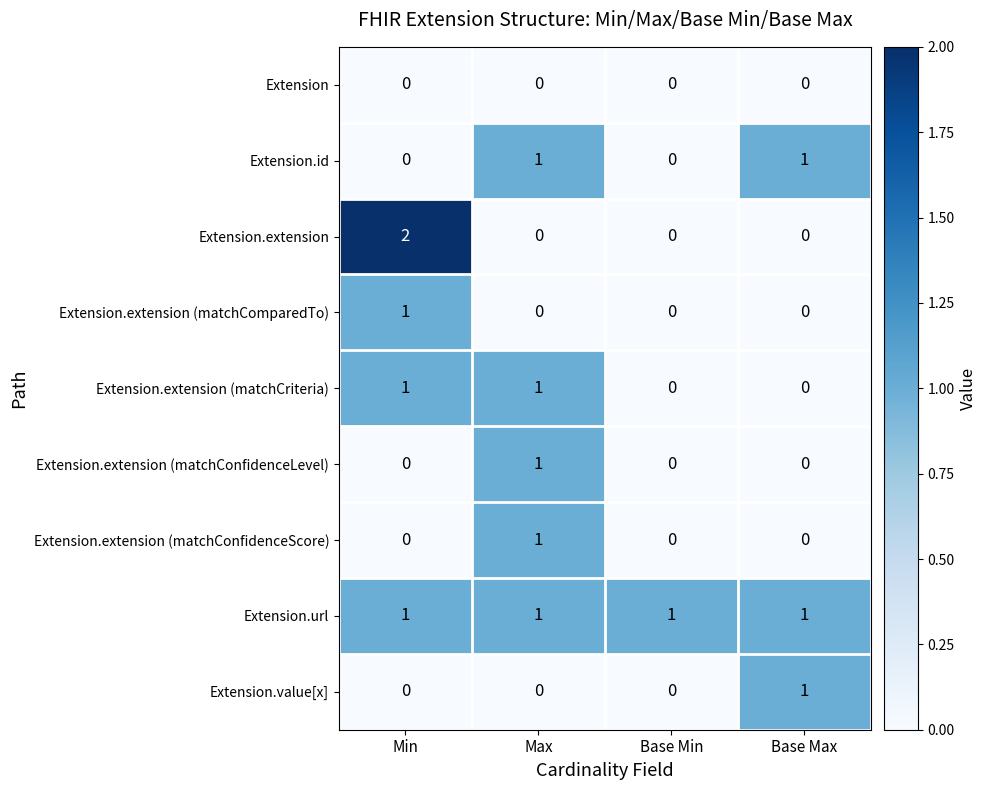

What is the maximum value shown in the chart?

2